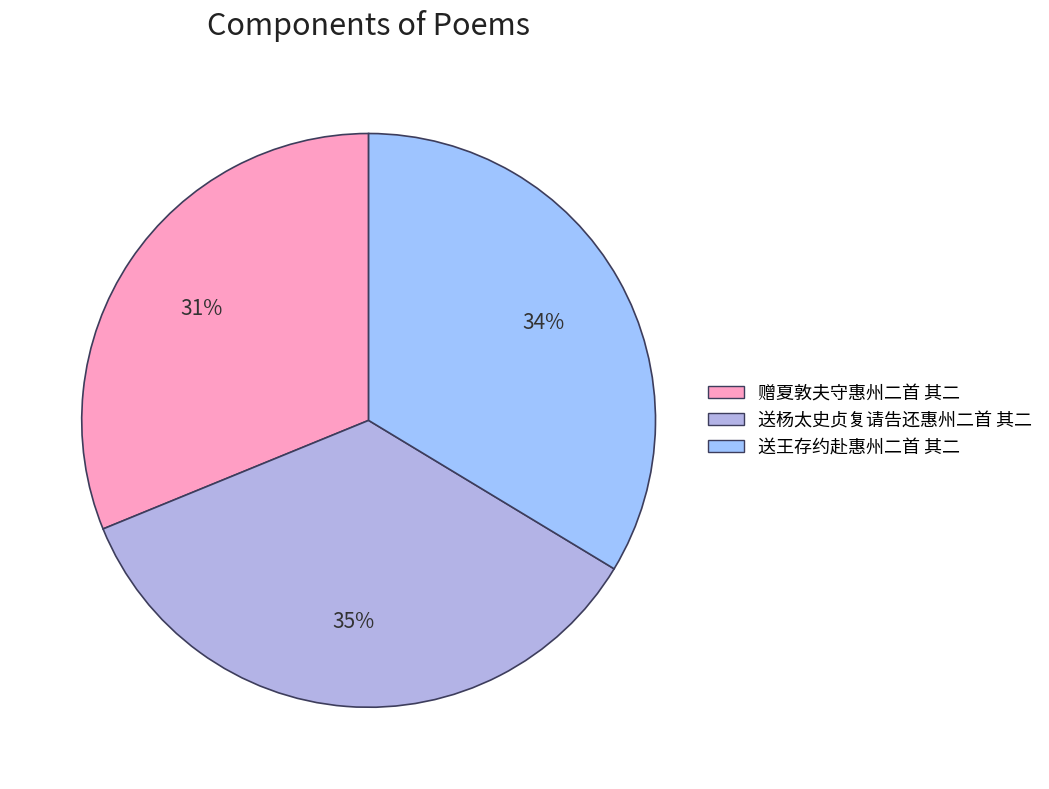

Combined, what portion of the pie is 送王存约赴惠州二首 其二 and 赠夏敦夫守惠州二首 其二?

64.8%